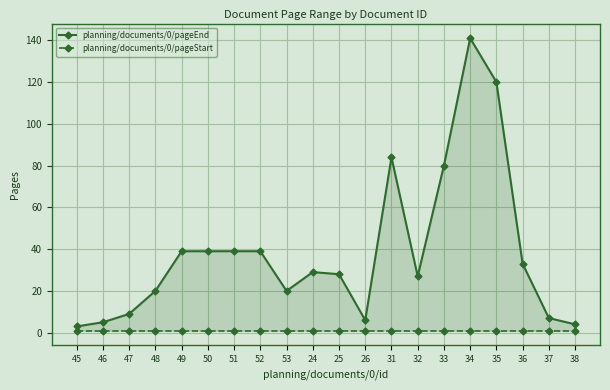

At which category does the chart reach its peak across all series?

34